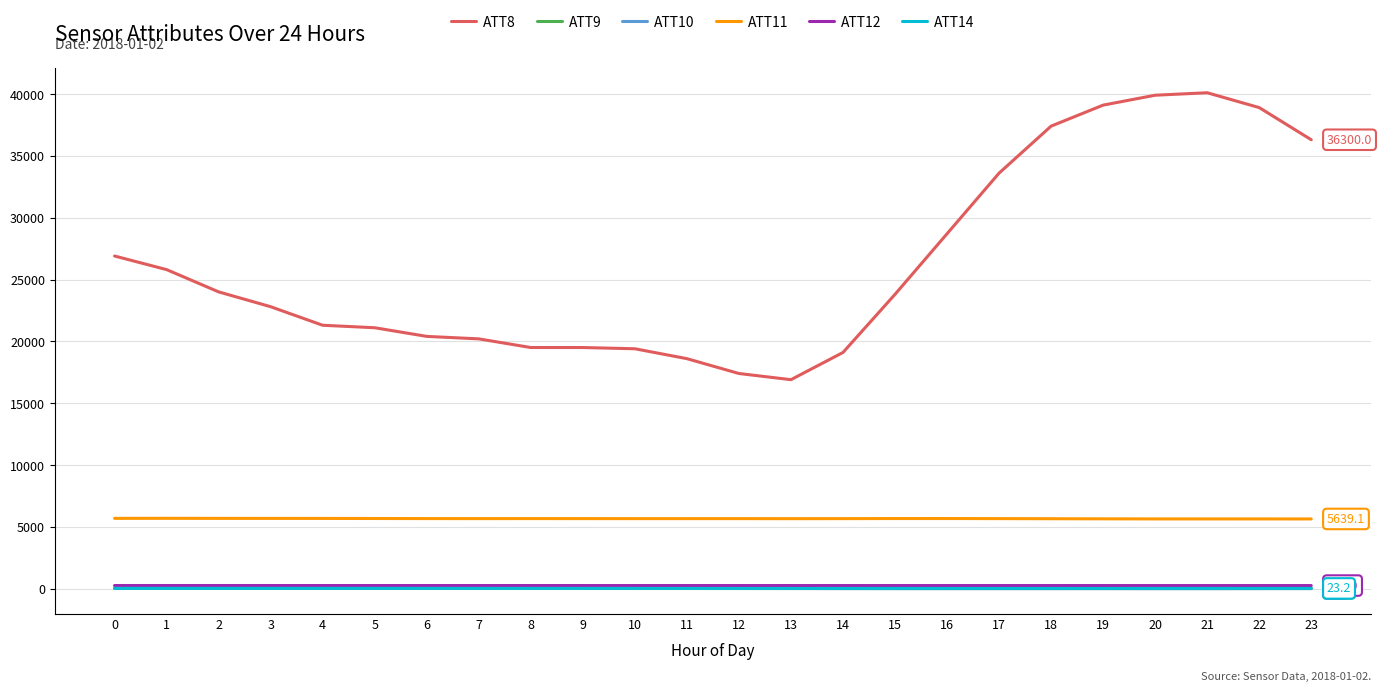

How many lines are shown in the chart?

6